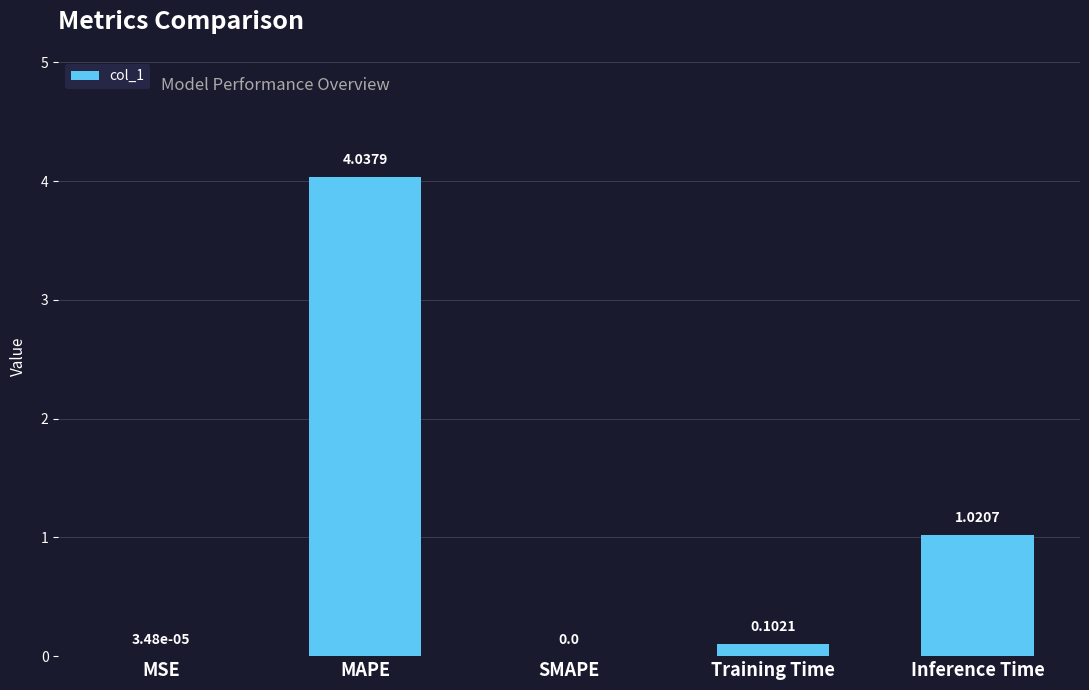

Which category has the highest value across all series?

MAPE